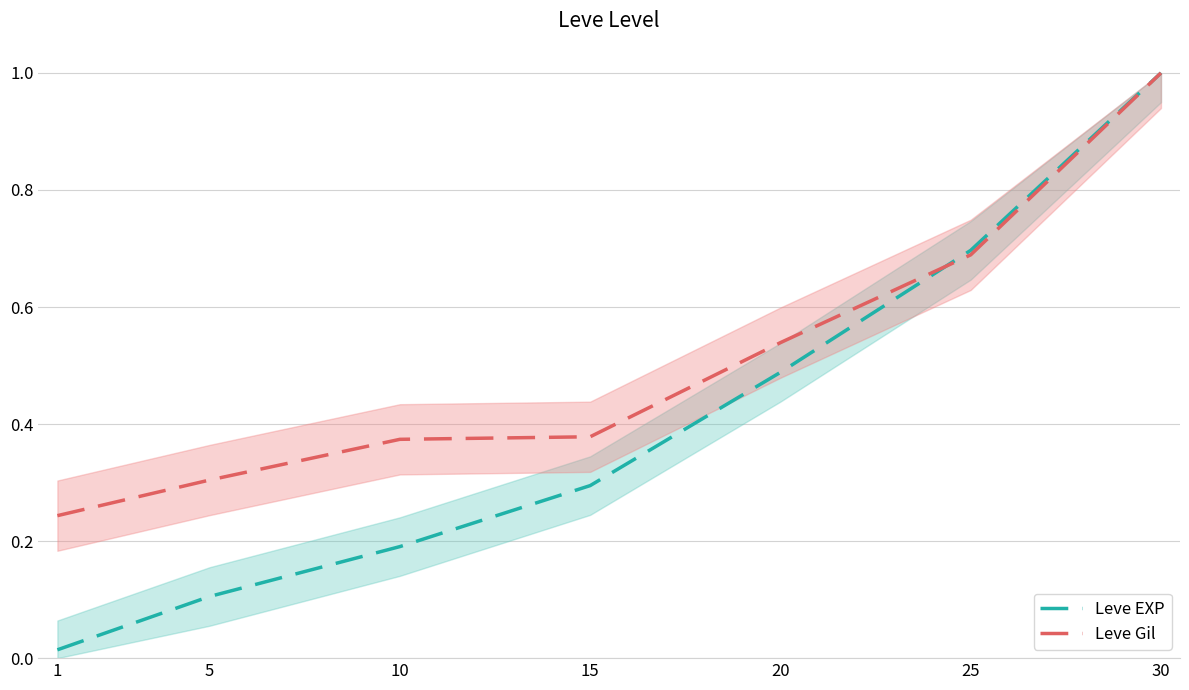

What are all the series names shown in the legend?

Leve EXP, Leve Gil